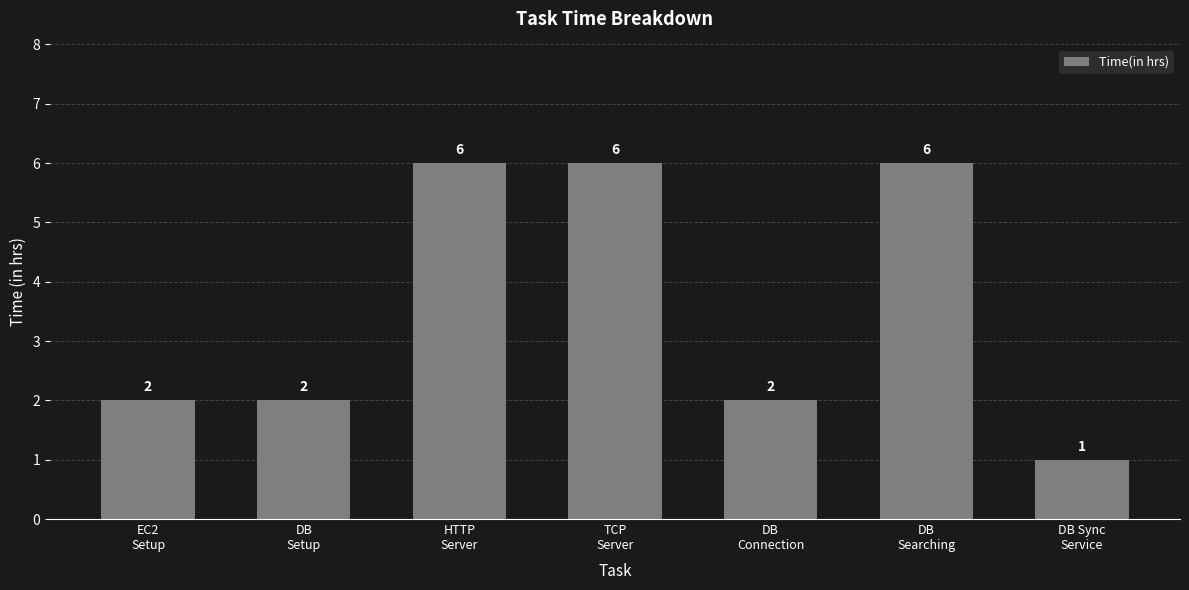

What value does the data have at DB
Connection?

2